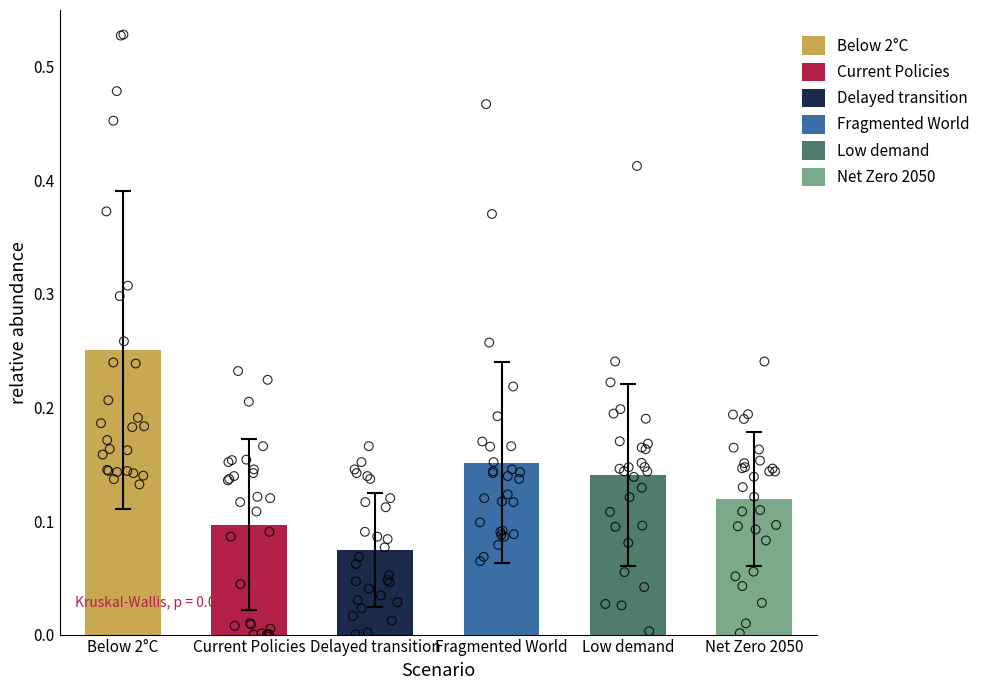

Which series contains the lowest Y value?

Current Policies